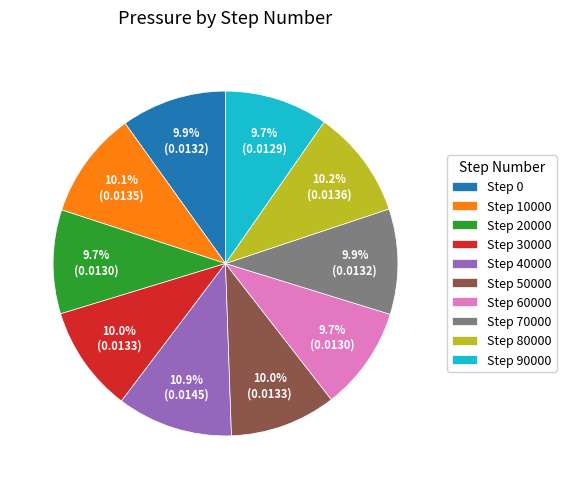

Count the number of slices in the pie.

10